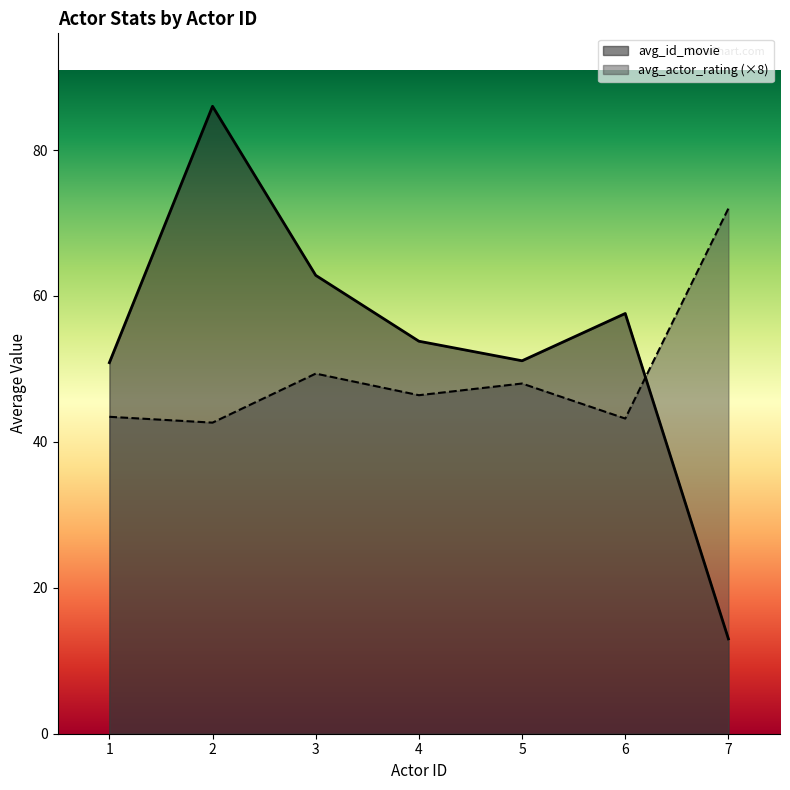

What is the highest value of the avg_id_movie series?

86.0